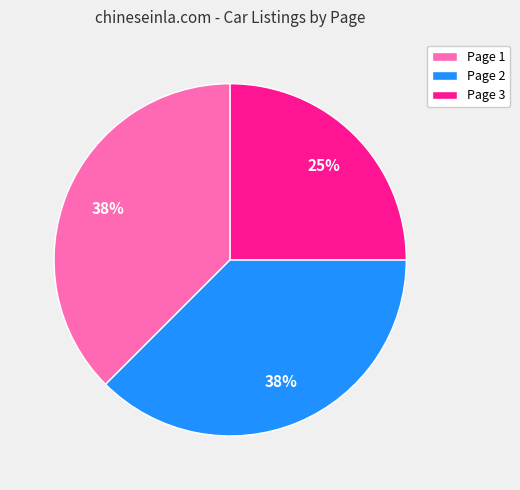

Does Page 1 account for over 50% of the chart?

No